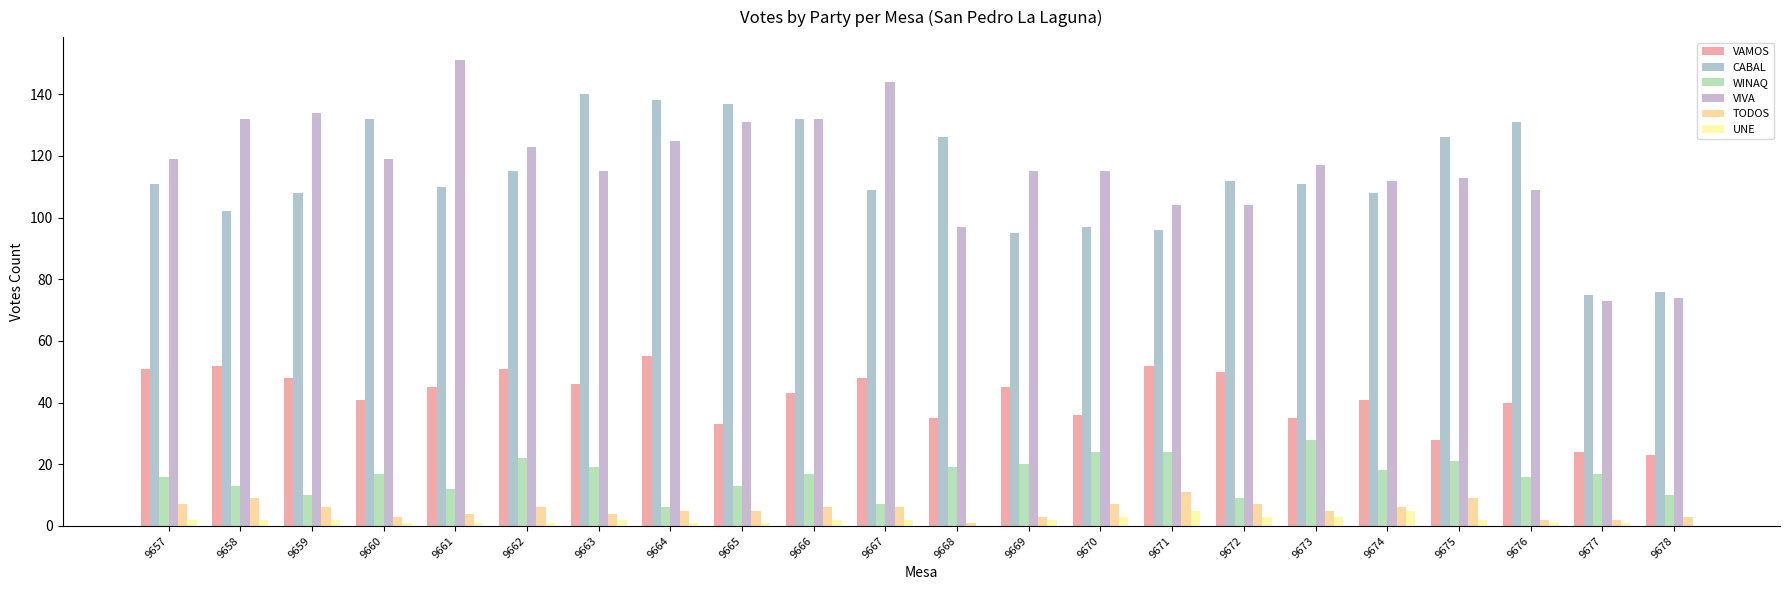

Are the bars horizontal?

No